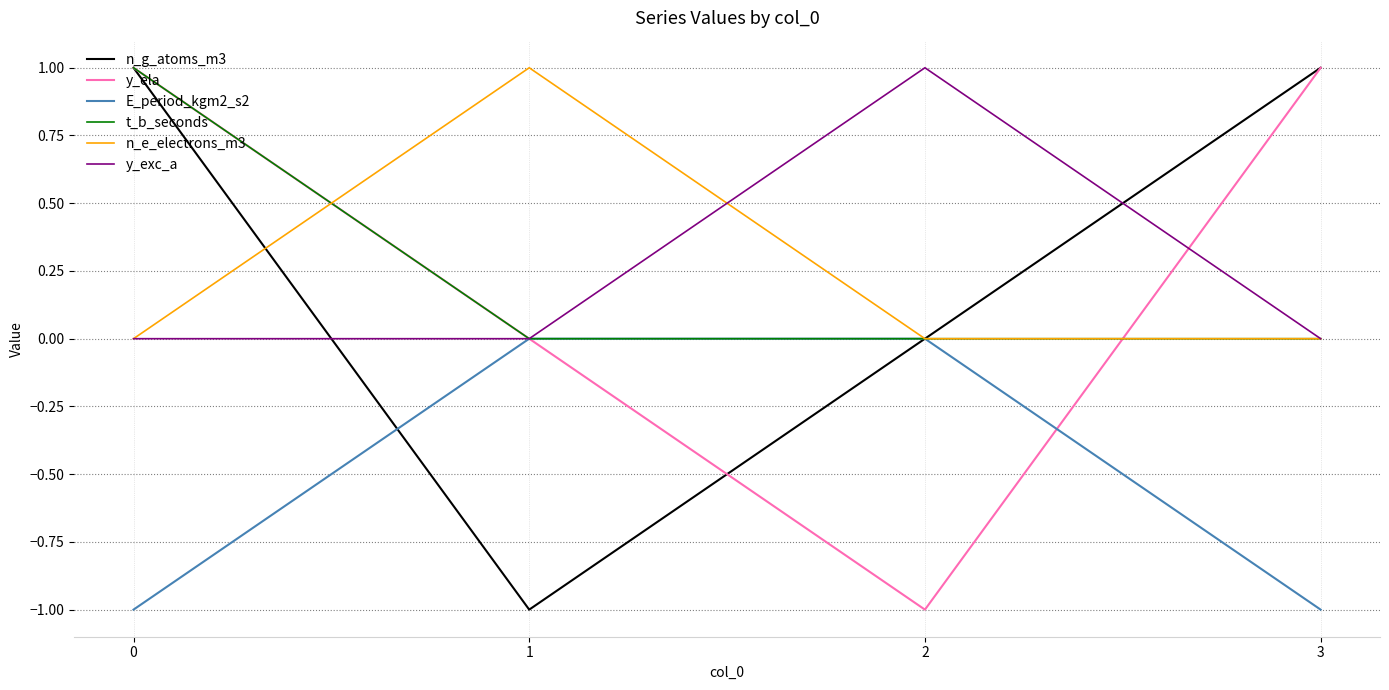

Is the value of t_b_seconds at 2 greater than the value of n_g_atoms_m3 at 3?

No